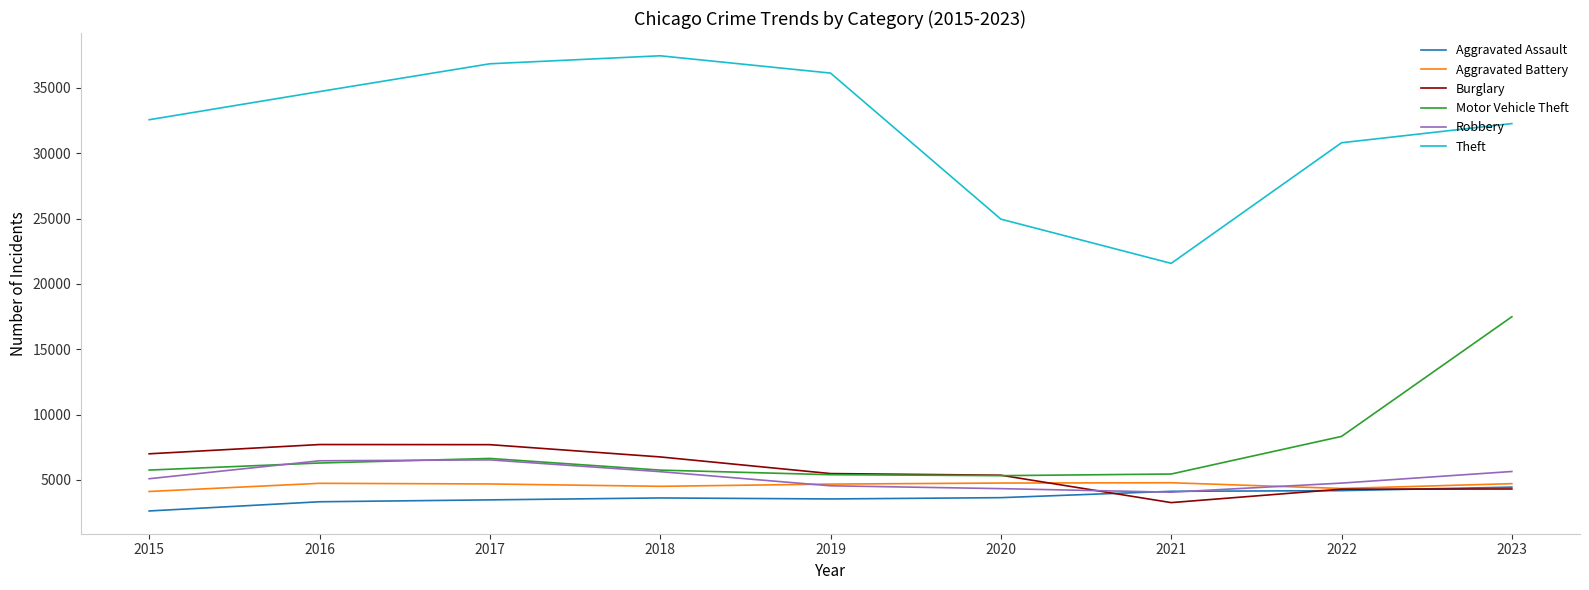

What value does the Aggravated Battery series have at 2022?

4341